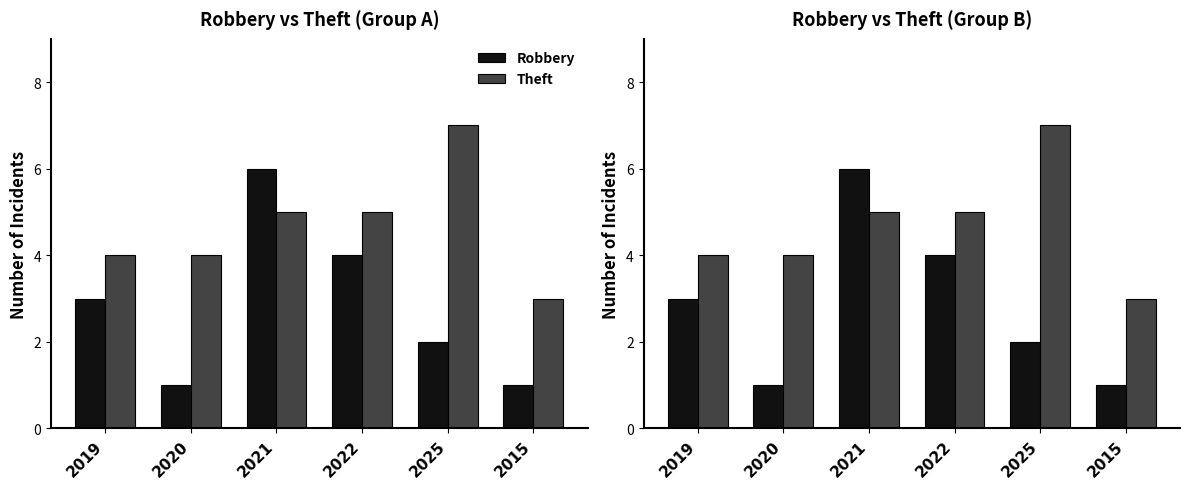

List the series in order of their overall mean, lowest first.

Robbery, Theft